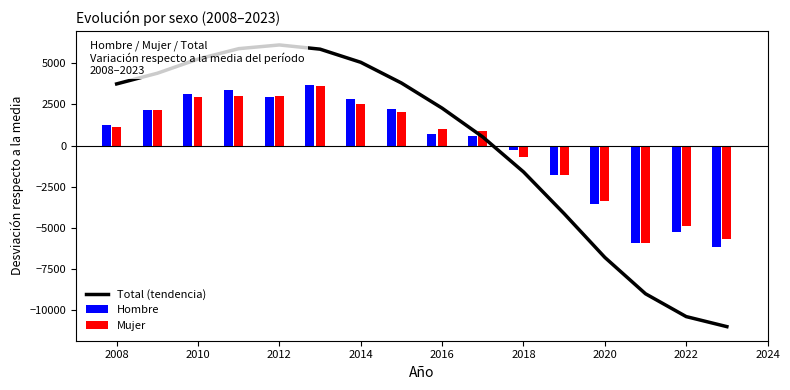

What is the sum of the values at 2024 and 2008?

4921.5